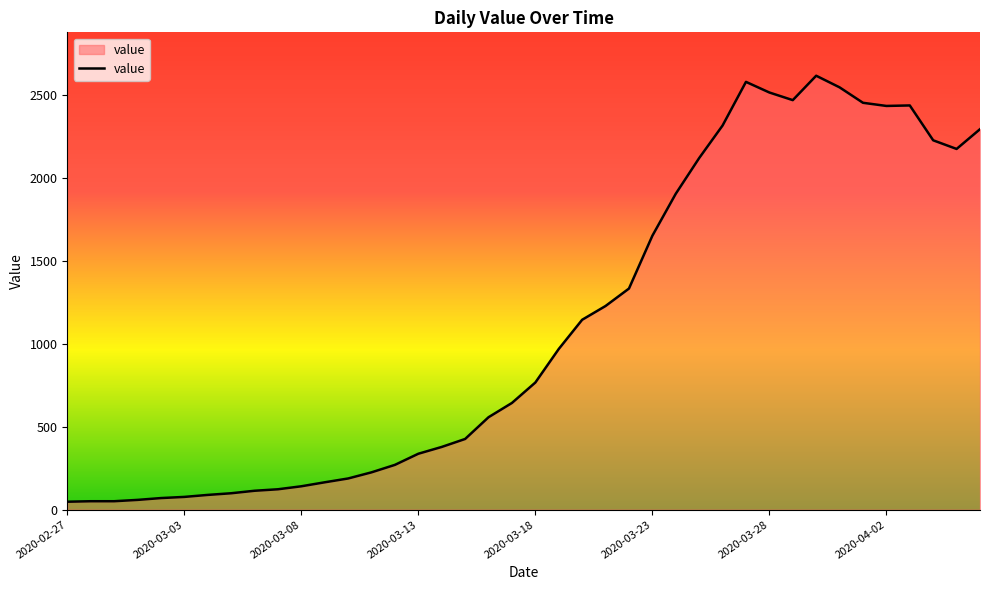

What is the difference between the maximum and minimum values?

2566